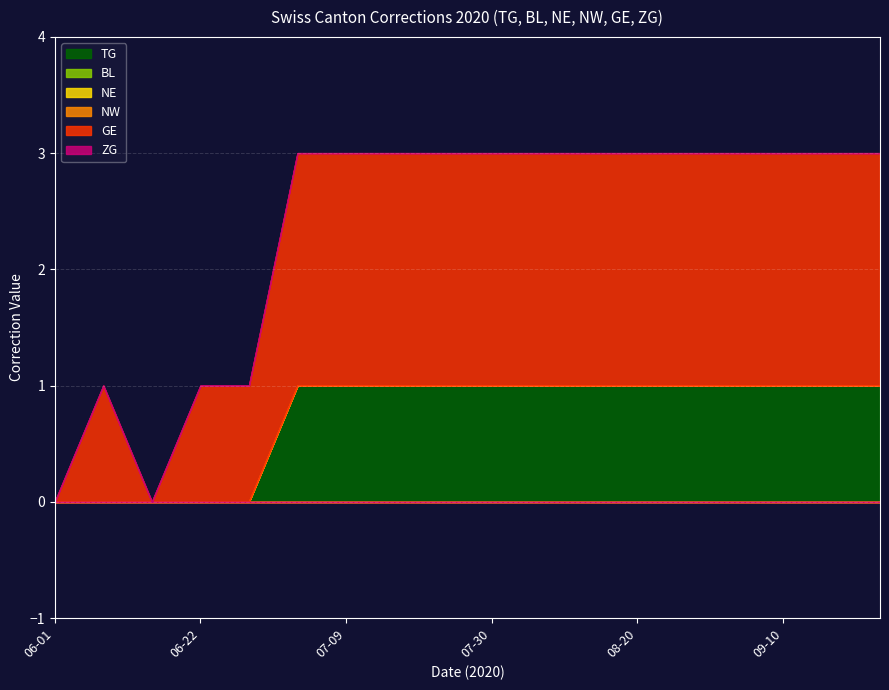

Which label corresponds to the largest value in the chart?

2020-07-06